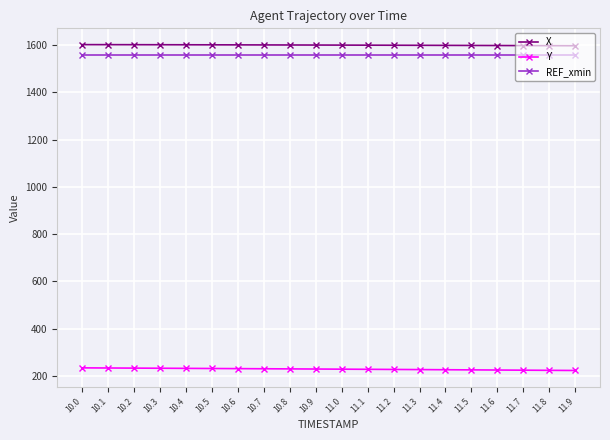

What is the value of the Y point at the 19th from the left?

223.2